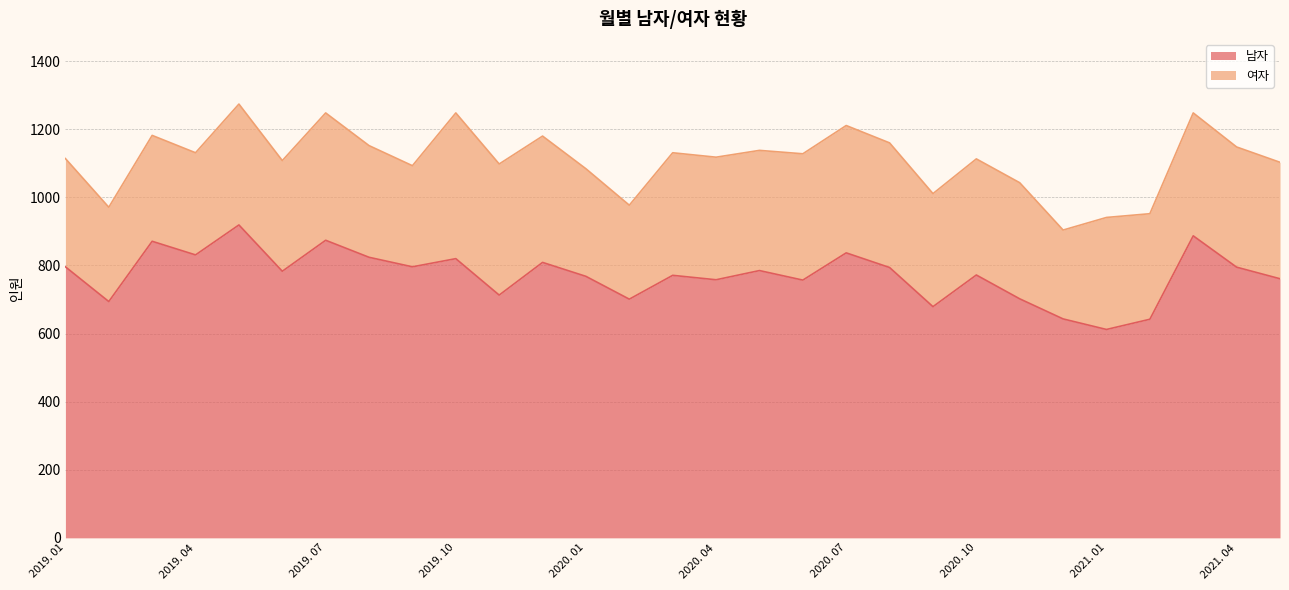

Reading left to right, what are all the values shown in this chart?

2019. 01=796	2019. 02=694	2019. 03=871	2019. 04=831	2019. 05=919	2019. 06=783	2019. 07=874	2019. 08=824	2019. 09=796	2019. 10=820	2019. 11=713	2019. 12=809	2020. 01=768	2020. 02=701	2020. 03=771	2020. 04=758	2020. 05=785	2020. 06=757	2020. 07=837	2020. 08=794	2020. 09=679	2020. 10=772	2020. 11=702	2020. 12=643	2021. 01=612	2021. 02=642	2021. 03=887	2021. 04=795	2021. 05=761